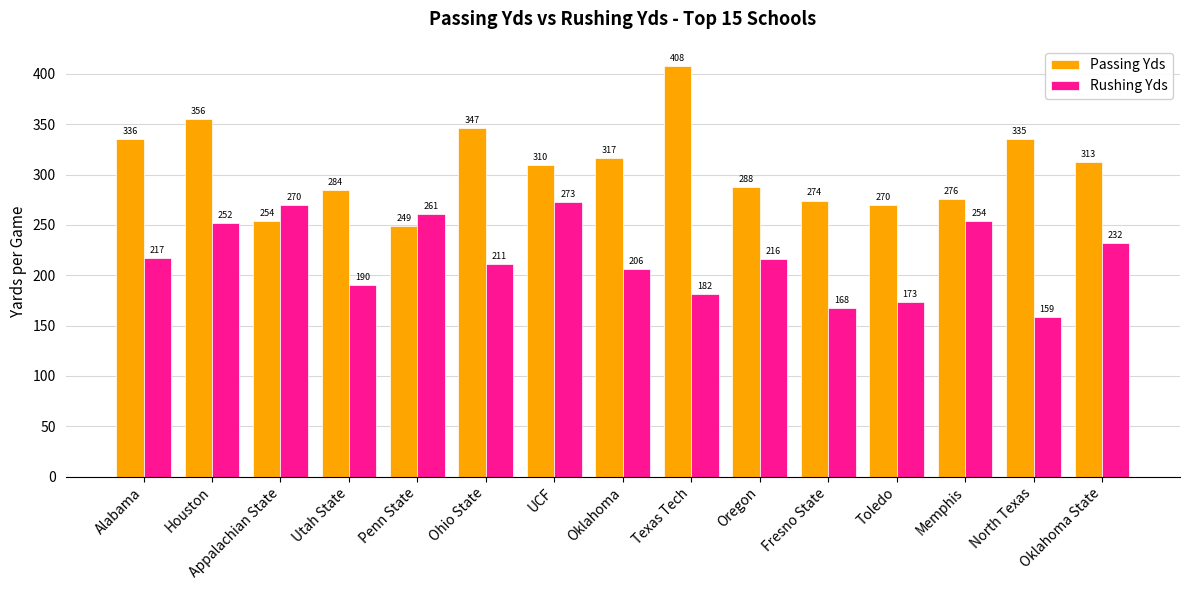

Which series has the largest range (max minus min)?

Passing Yds